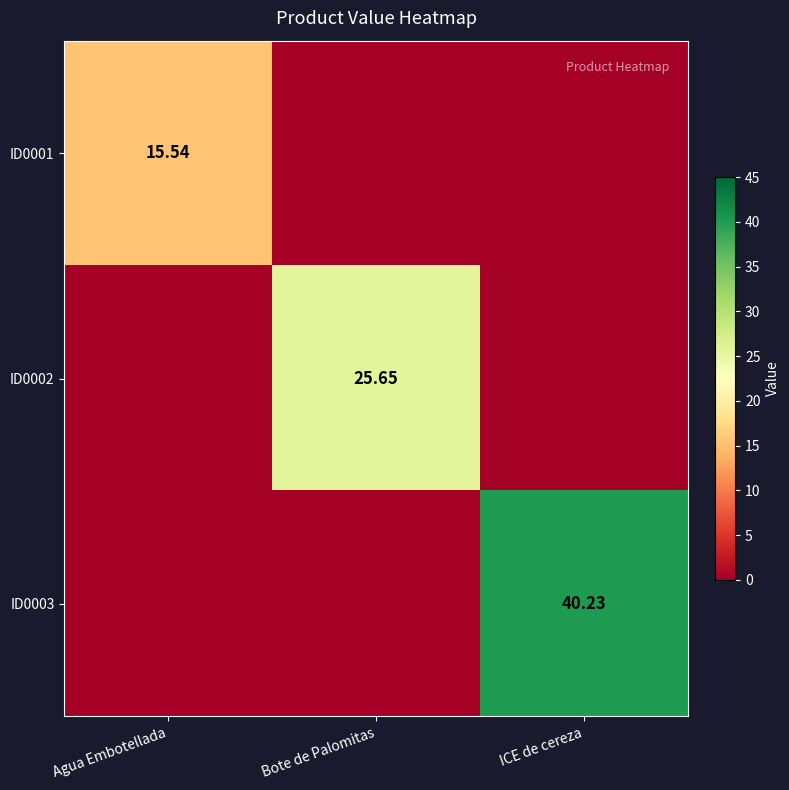

What is the difference between the highest and lowest values at Bote de Palomitas?

25.6